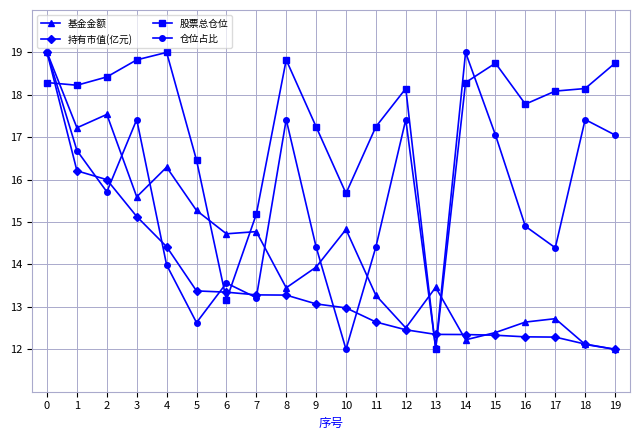

The 持有市值(亿元) series shows 22.9 at 4. True or false?

False